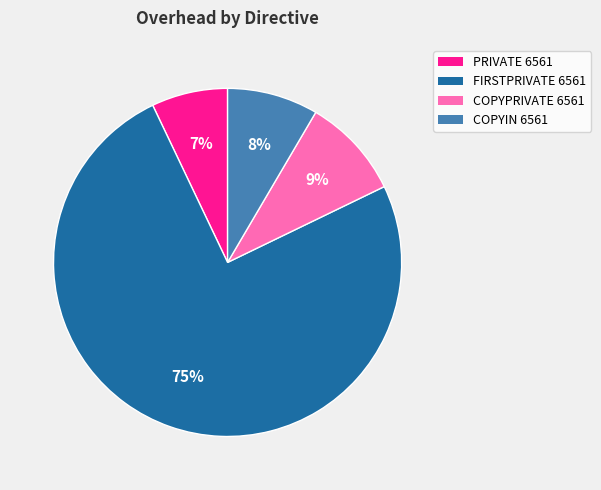

True or false: FIRSTPRIVATE 6561 accounts for 75% of the total.

True